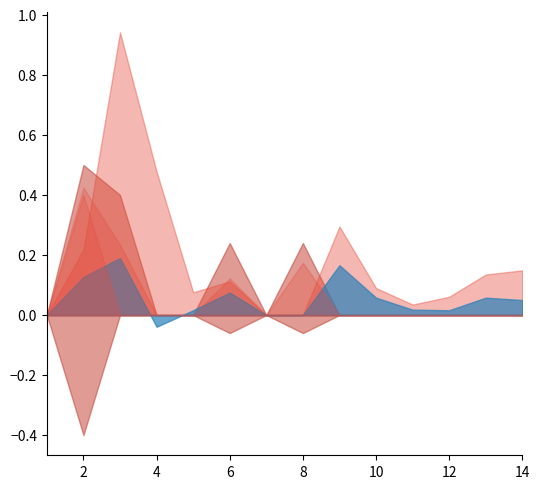

Reading left to right, what are all the values shown in this chart?

QGi (pu): 1=0.0	2=0.4	3=0.2	4=0.0	5=0.0	6=0.1	7=0.0	8=0.2	9=0.0	10=0.0	11=0.0	12=0.0	13=0.0	14=0.0
QLi (pu): 1=0.0	2=0.1	3=0.2	4=-0.0	5=0.0	6=0.1	7=0.0	8=0.0	9=0.2	10=0.1	11=0.0	12=0.0	13=0.1	14=0.1
PLi (pu): 1=0.0	2=0.2	3=0.9	4=0.5	5=0.1	6=0.1	7=0.0	8=0.0	9=0.3	10=0.1	11=0.0	12=0.1	13=0.1	14=0.1
Qmin (pu): 1=0.0	2=-0.4	3=0.0	4=0.0	5=0.0	6=-0.1	7=0.0	8=-0.1	9=0.0	10=0.0	11=0.0	12=0.0	13=0.0	14=0.0
Qmax (pu): 1=0.0	2=0.5	3=0.4	4=0.0	5=0.0	6=0.2	7=0.0	8=0.2	9=0.0	10=0.0	11=0.0	12=0.0	13=0.0	14=0.0
PGi (pu): 1=0.0	2=0.4	3=0.0	4=0.0	5=0.0	6=0.0	7=0.0	8=0.0	9=0.0	10=0.0	11=0.0	12=0.0	13=0.0	14=0.0